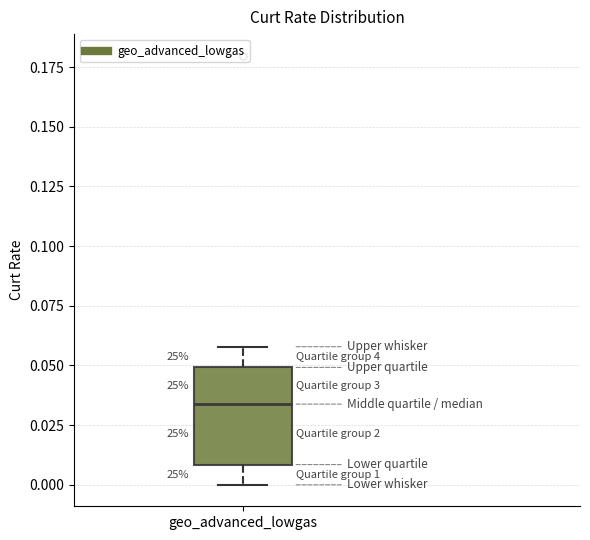

Where does the median line of the box for geo_advanced_lowgas sit on the y-axis? The values are not printed on the chart, so give them approximately, as read against the axis.

0.035